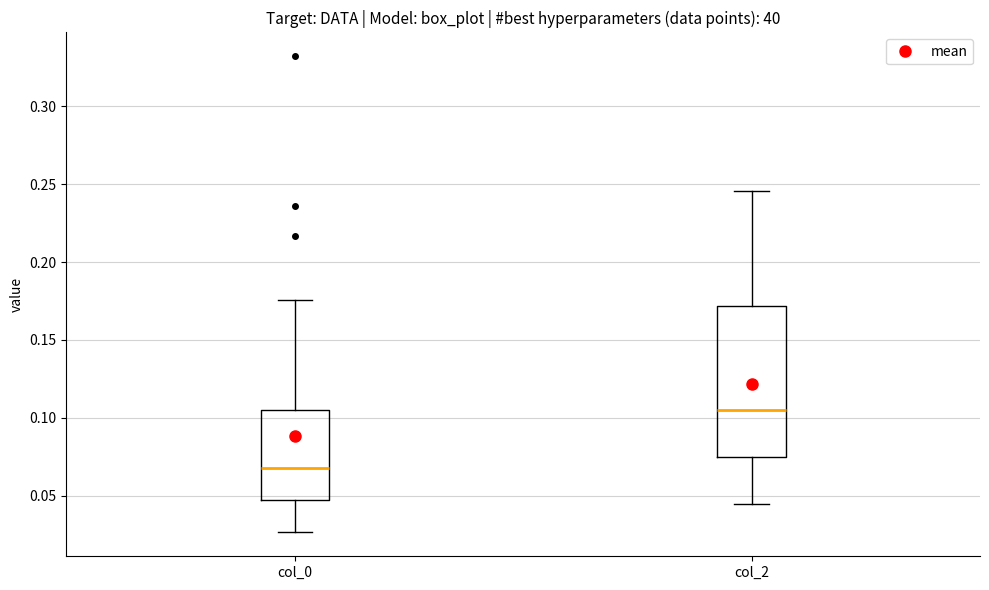

Reading left to right, transcribe this box plot: for each box, give where its median line is, the range the box spans, and where its two whiskers end, as read against the y-axis. The values are not printed on the chart, so give them approximately, as read against the axis.

col_0: median 0.070, box 0.045 to 0.105, whiskers 0.025 to 0.175
col_2: median 0.105, box 0.075 to 0.170, whiskers 0.045 to 0.245